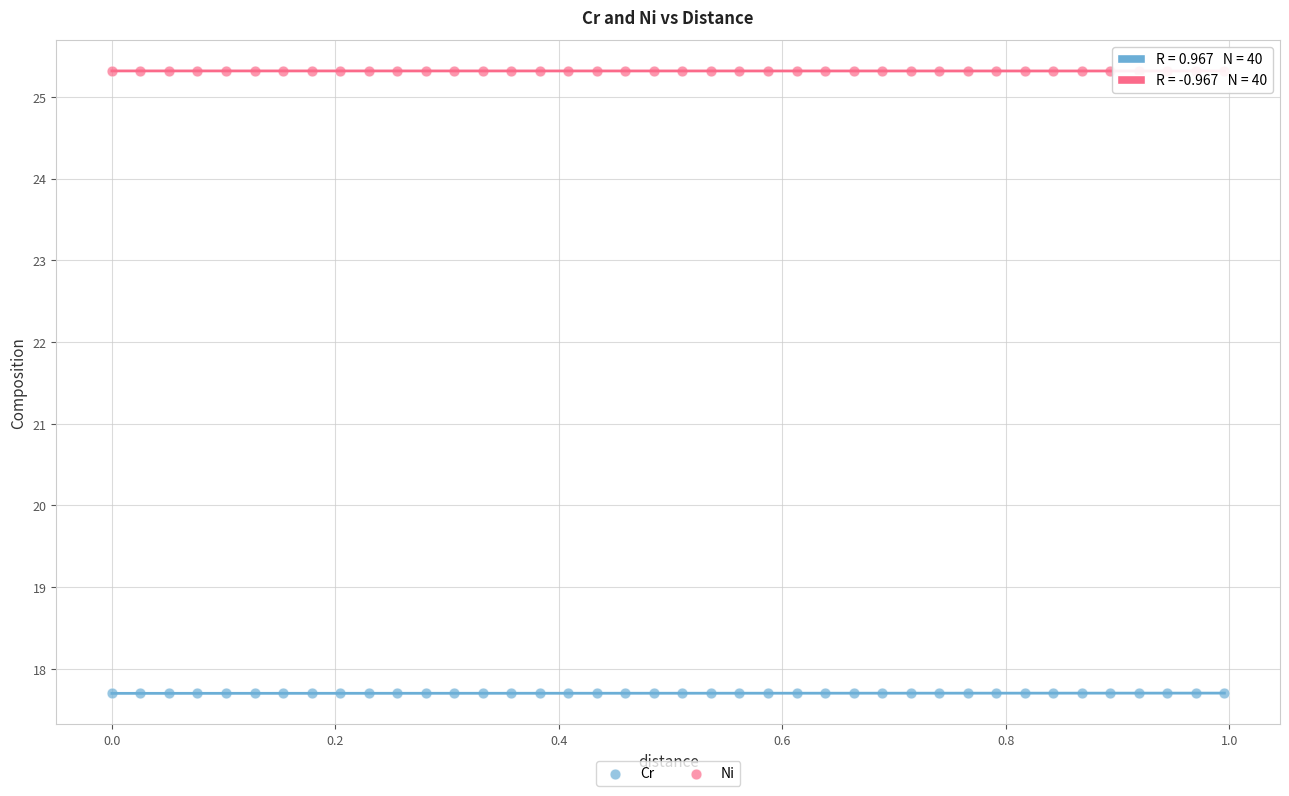

What is the X range (max minus min) for the scatter plot?

1.0